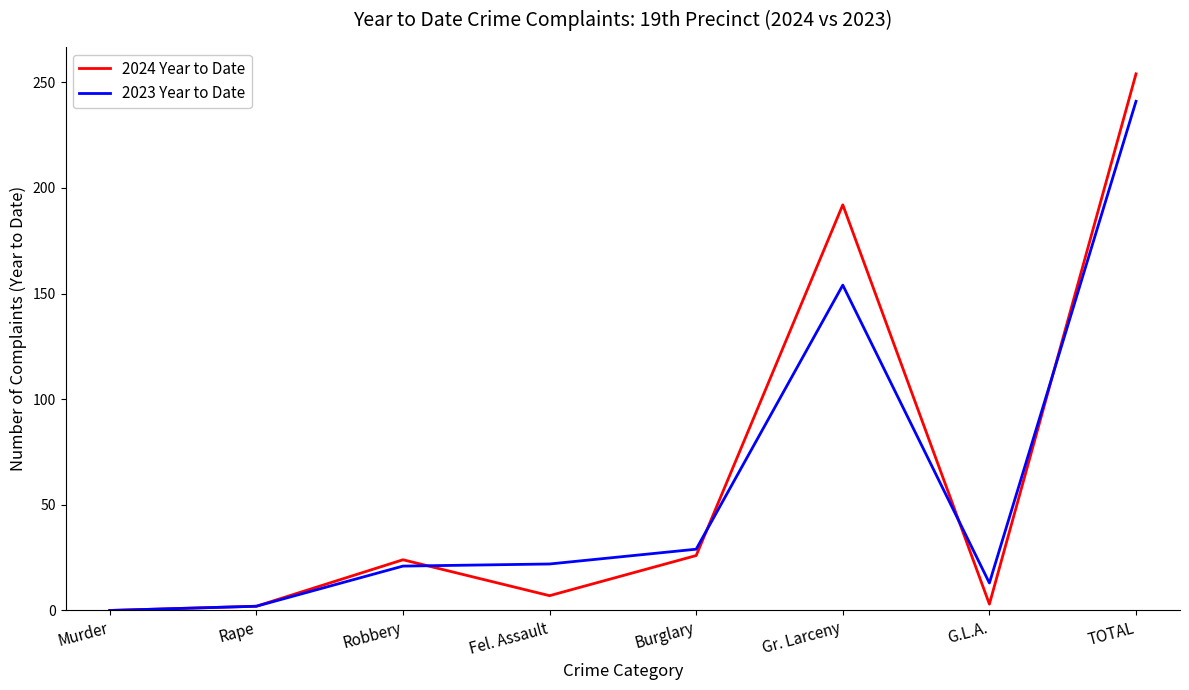

How many positive values does the 2024 Year to Date series have?

7